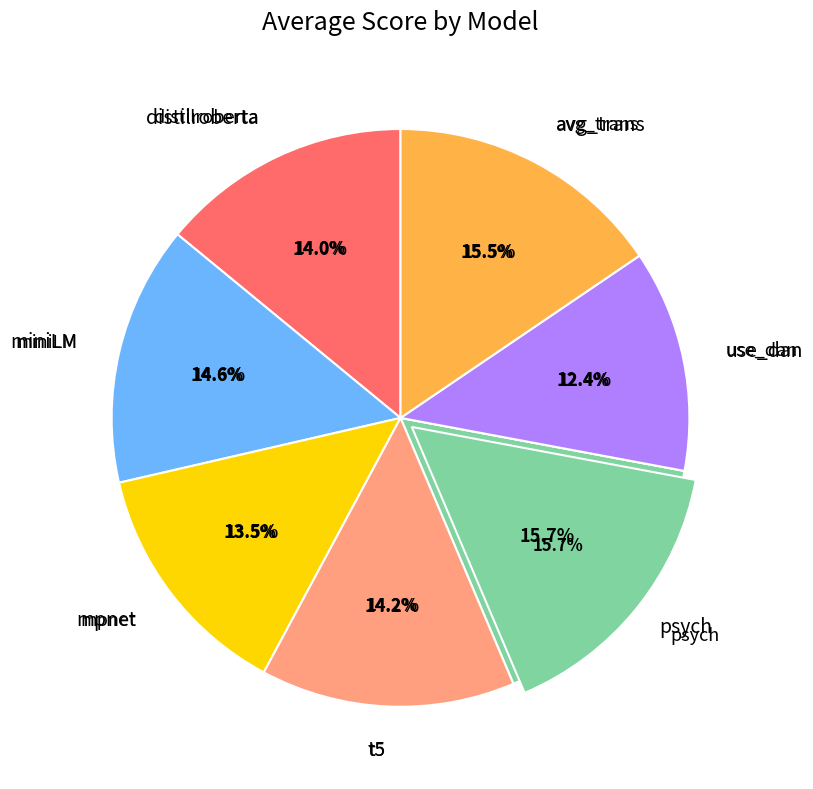

True or false: use_dan accounts for 12% of the total.

True